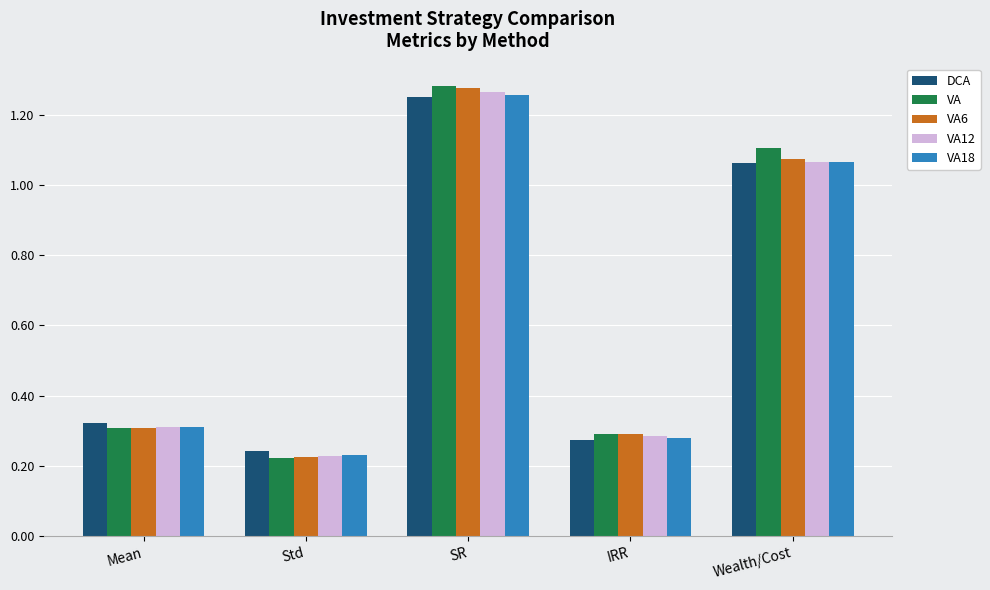

What are all the series names shown in the legend?

DCA, VA, VA6, VA12, VA18